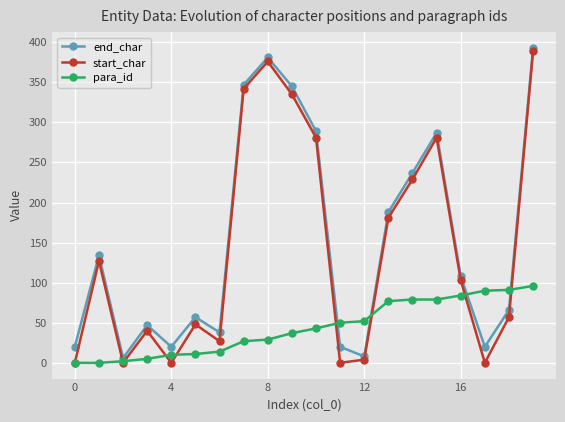

What is the maximum value shown in the chart?

393